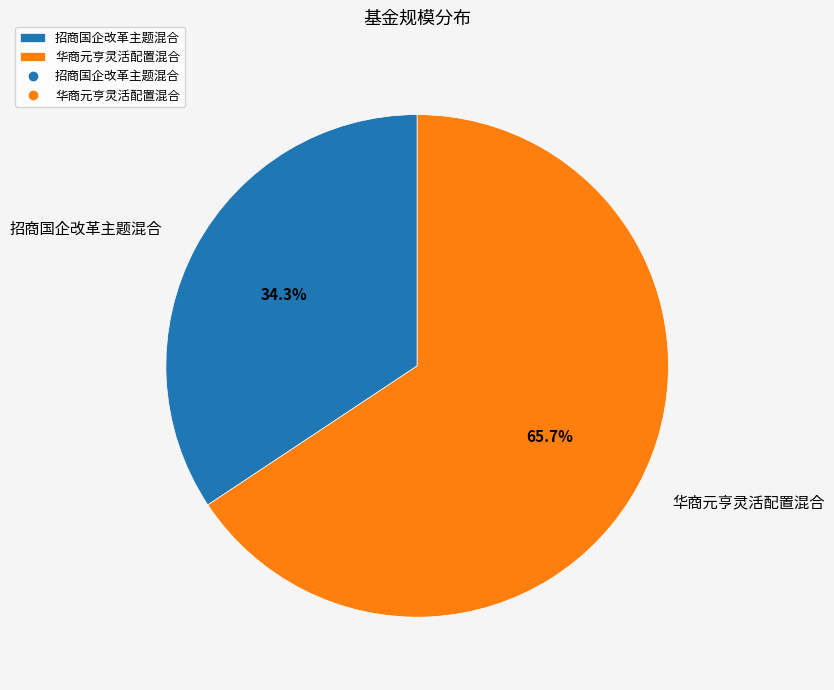

The 华商元亨灵活配置混合 slice represents 66% of the pie. True or false?

True